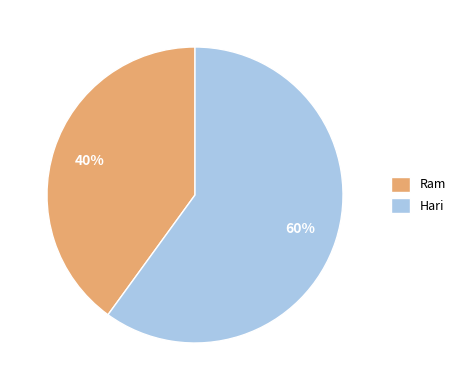

How many segments does this pie chart have?

2